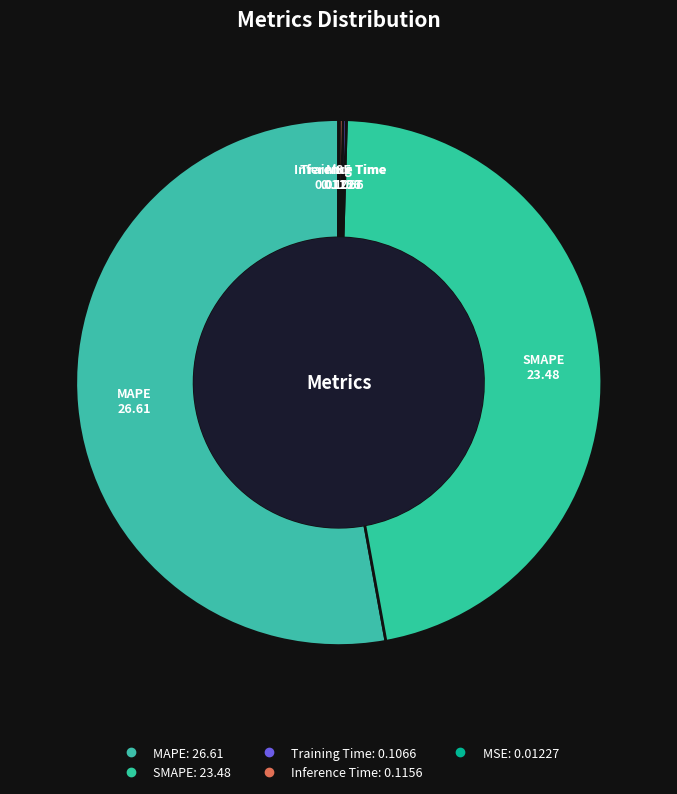

What is the largest slice in the pie chart?

MAPE